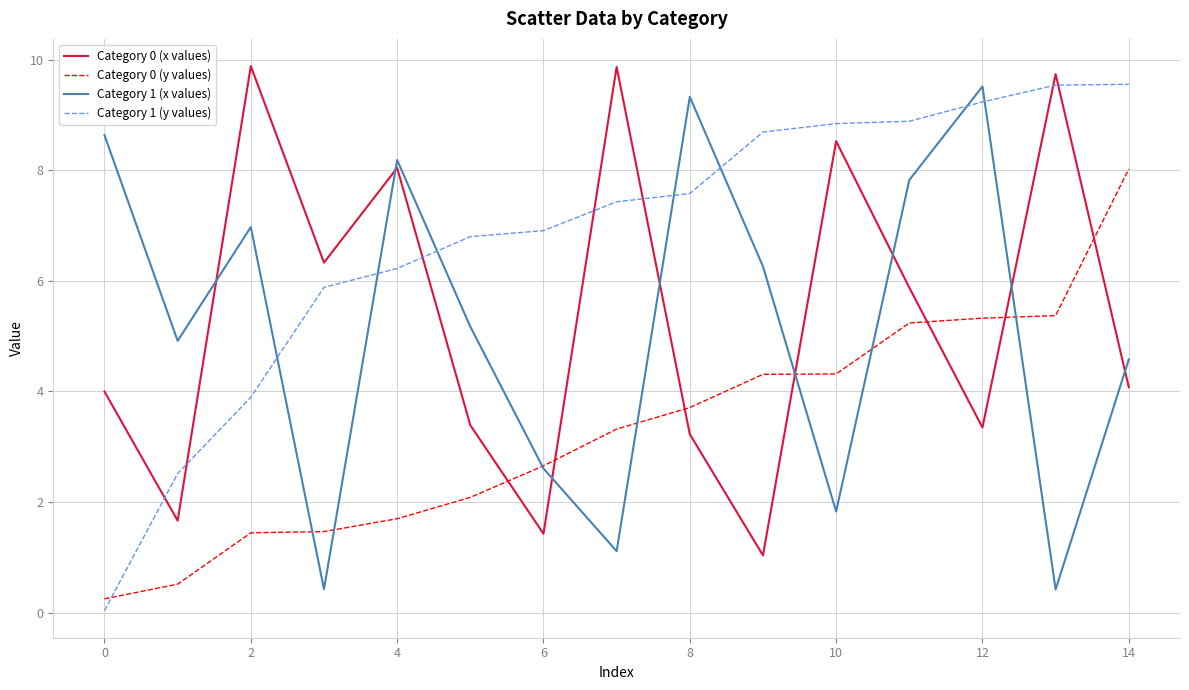

True or false: Category 1 (y values) and Category 0 (x values) cross at least once.

True